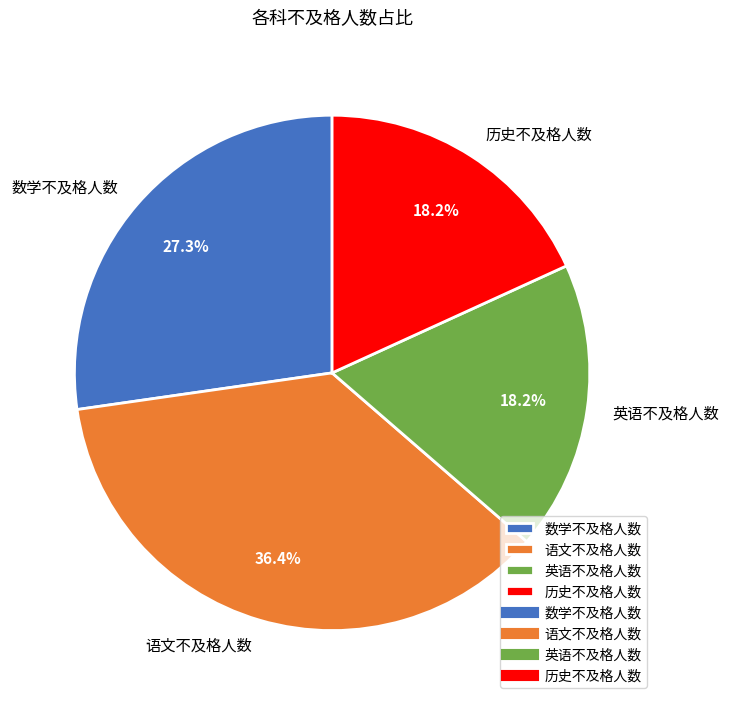

Which category has the biggest portion of the pie?

语文不及格人数